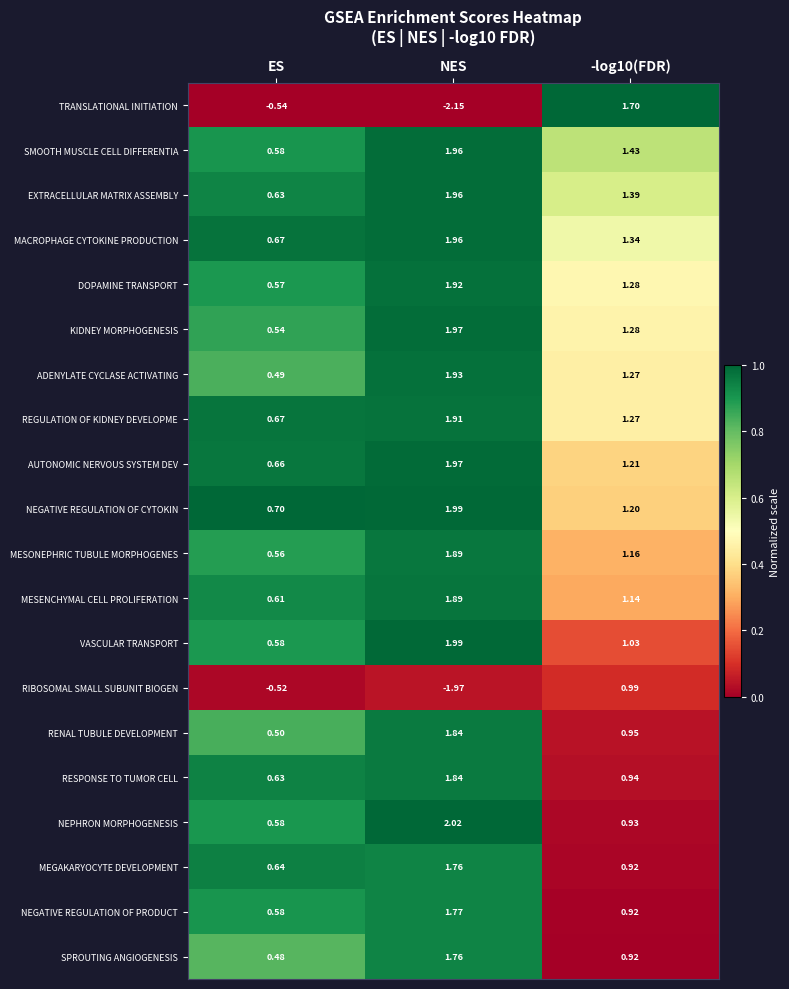

Where does the MACROPHAGE CYTOKINE PRODUCTION series first go above 1?

NES